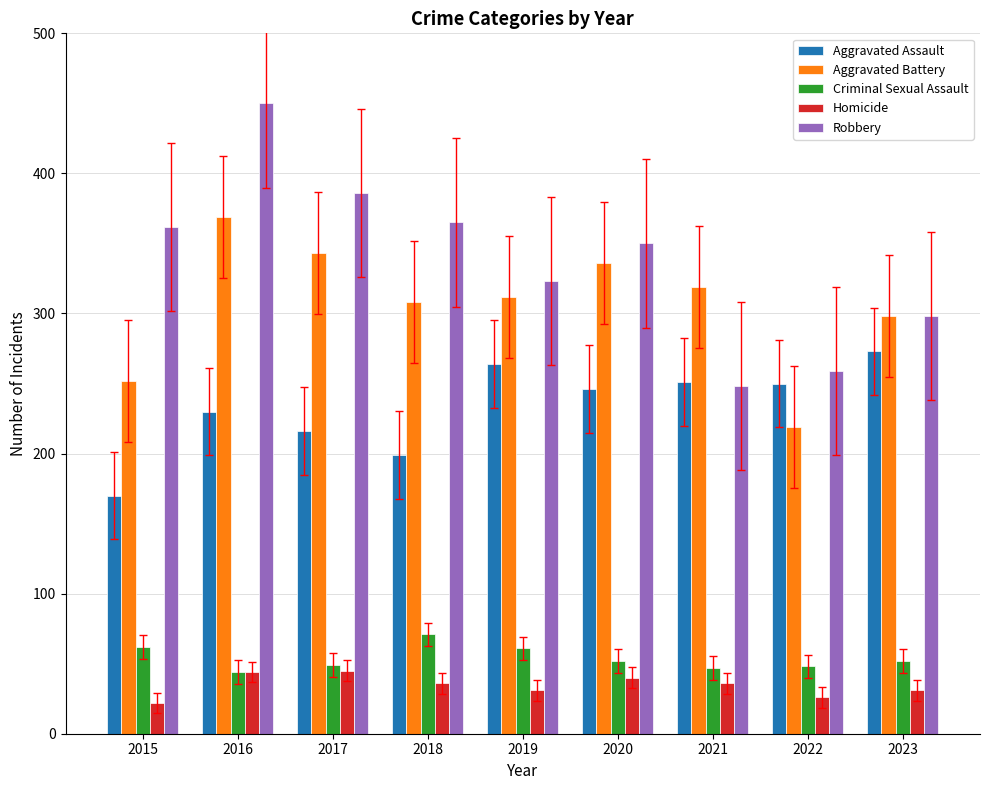

Count the number of categories in the chart.

9